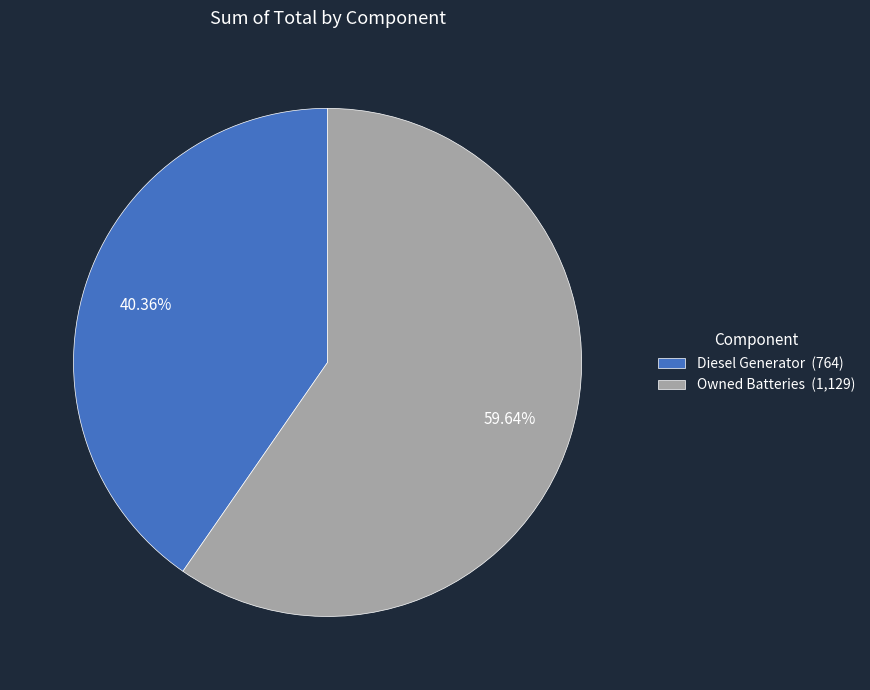

To the nearest percent, what is the average slice percentage?

50%